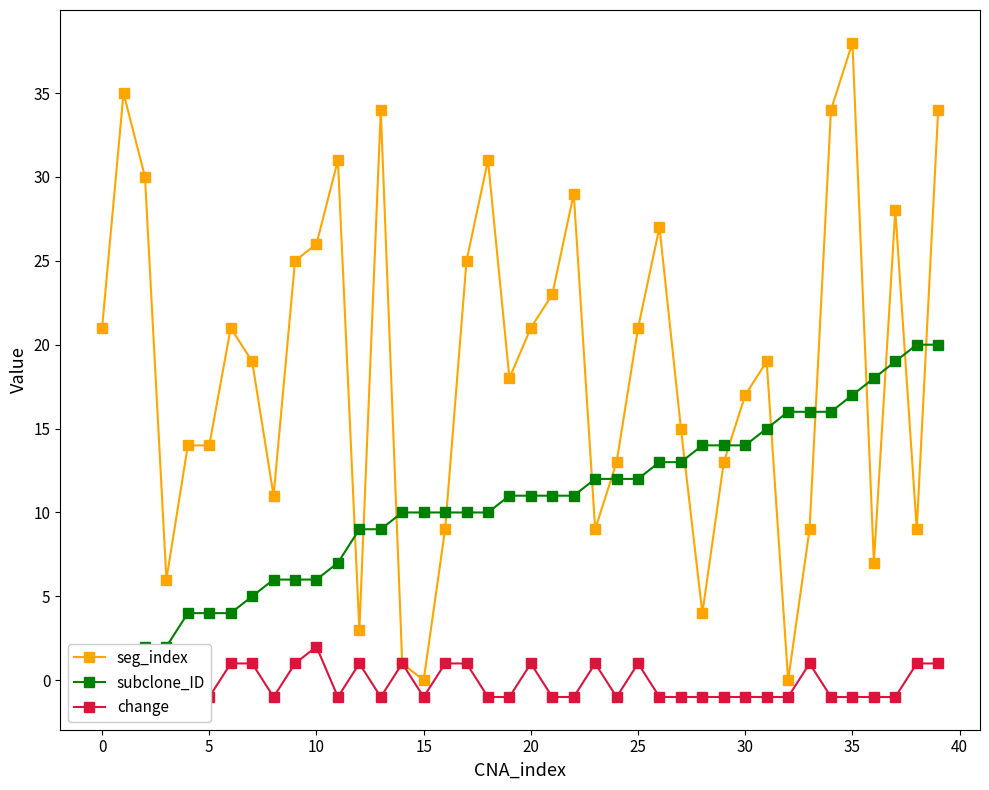

True or false: change and subclone_ID cross at least once.

False